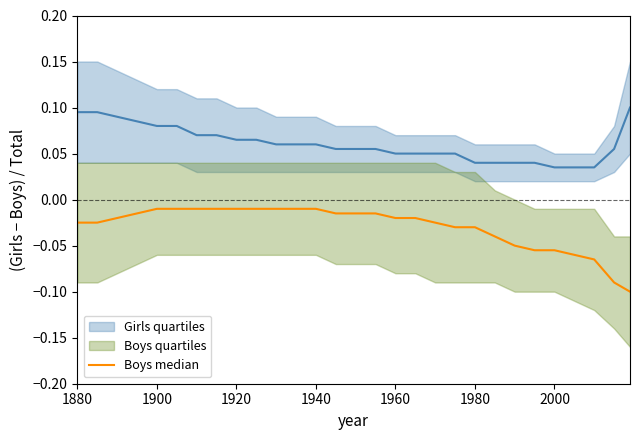

What position from the right is 1880?

29